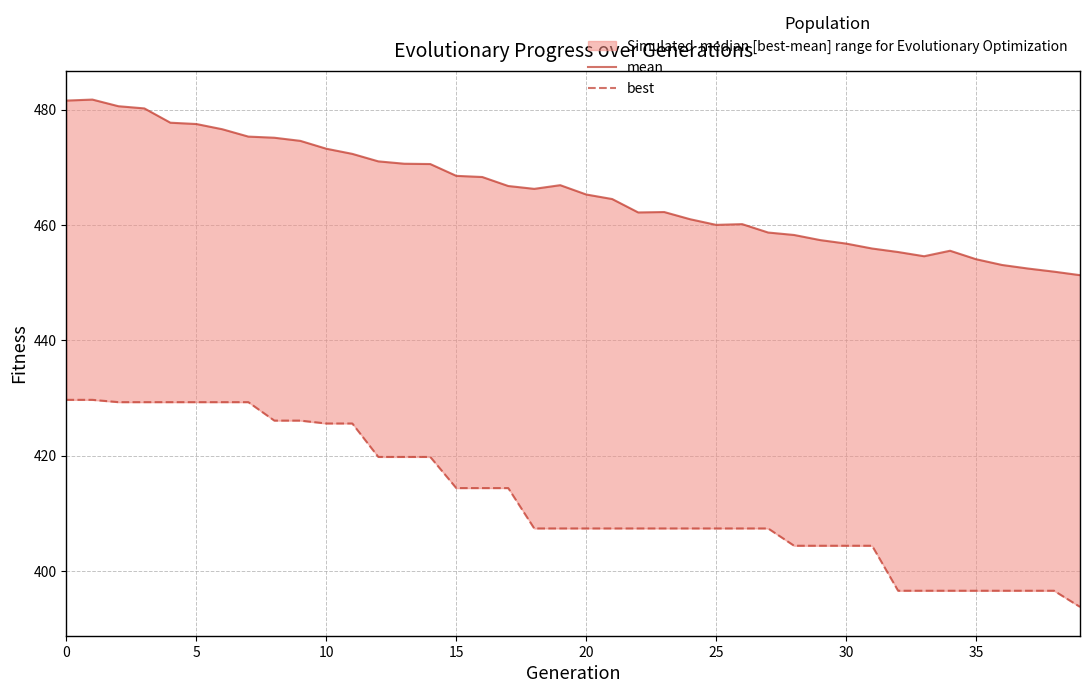

True or false: best and mean intersect in this chart.

False